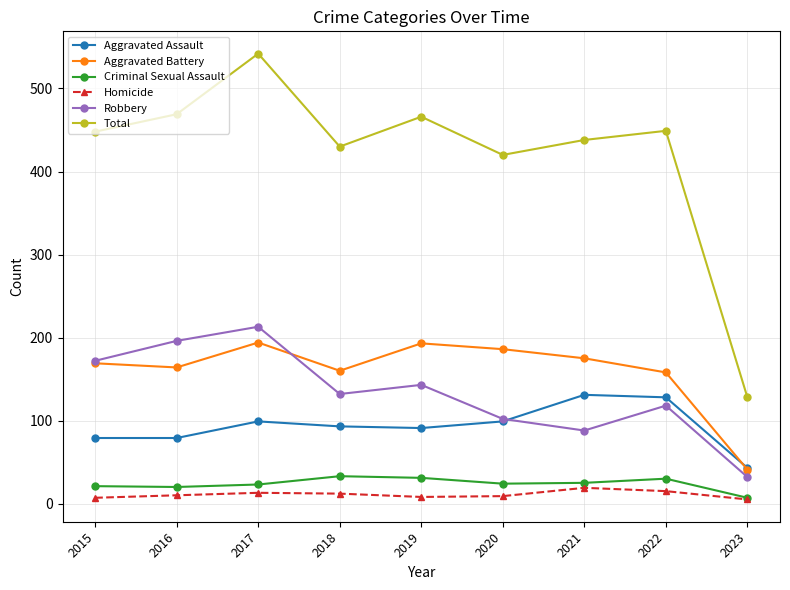

At which category does Robbery reach its first local valley?

2018